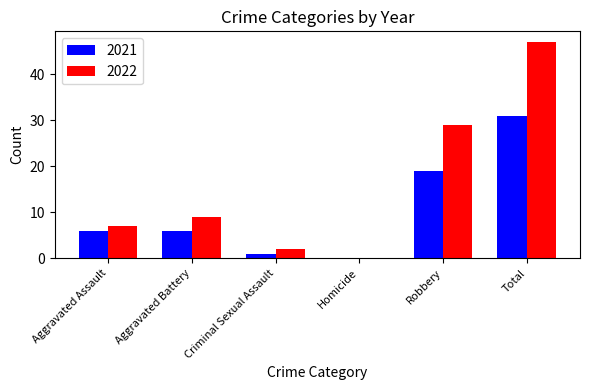

Which series changed the most between Aggravated Battery and Robbery?

2022